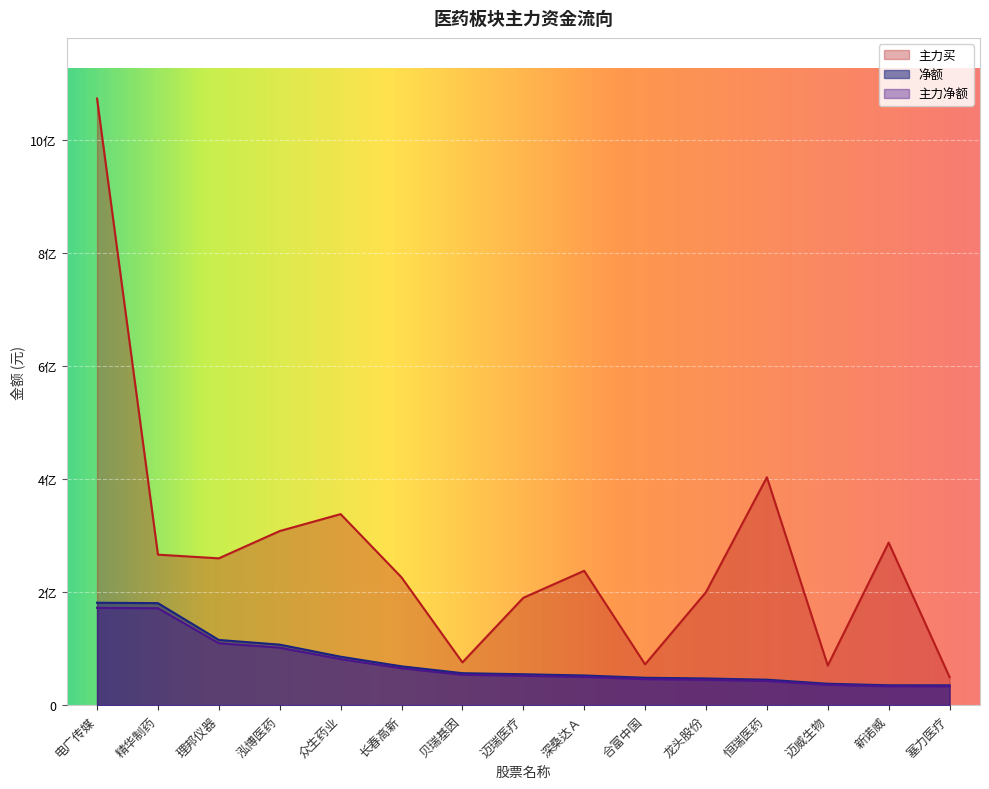

Which series has the largest range (max minus min)?

主力买